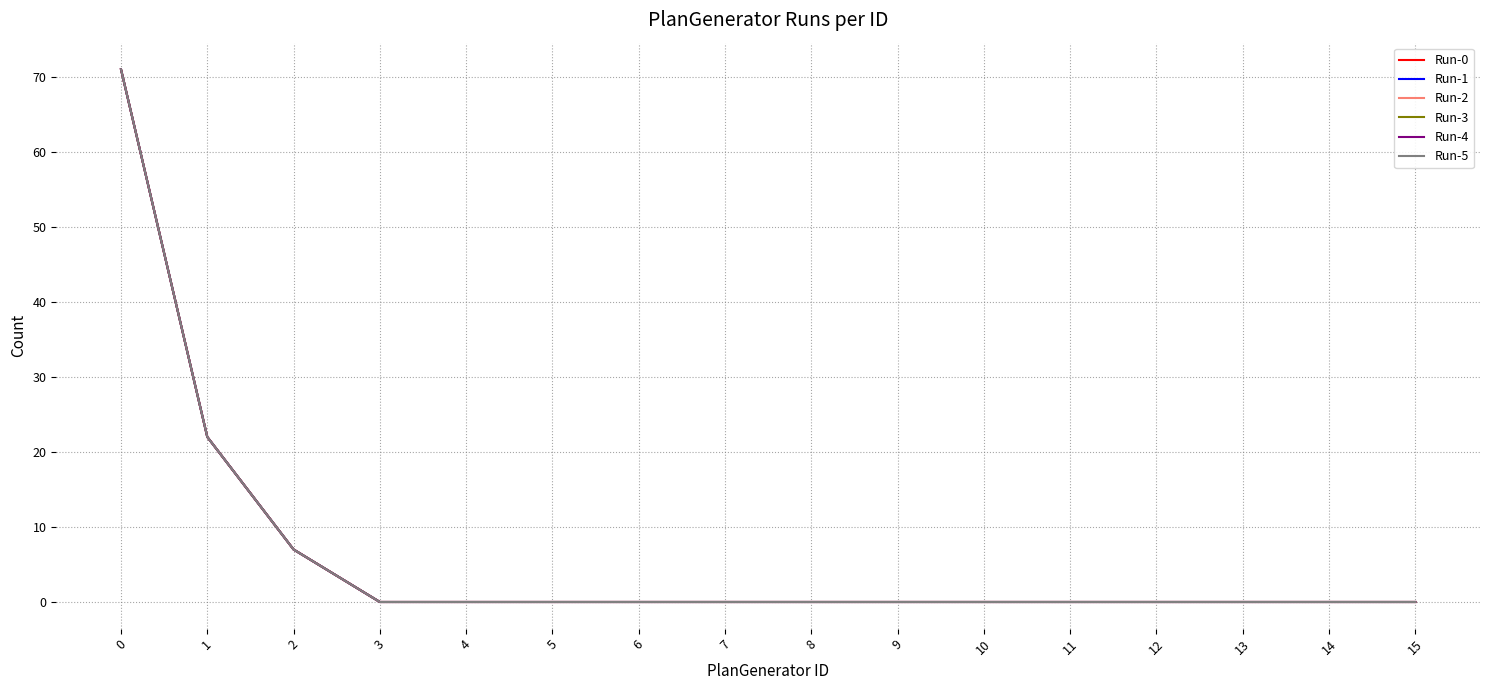

True or false: Run-2 and Run-4 cross at least once.

False